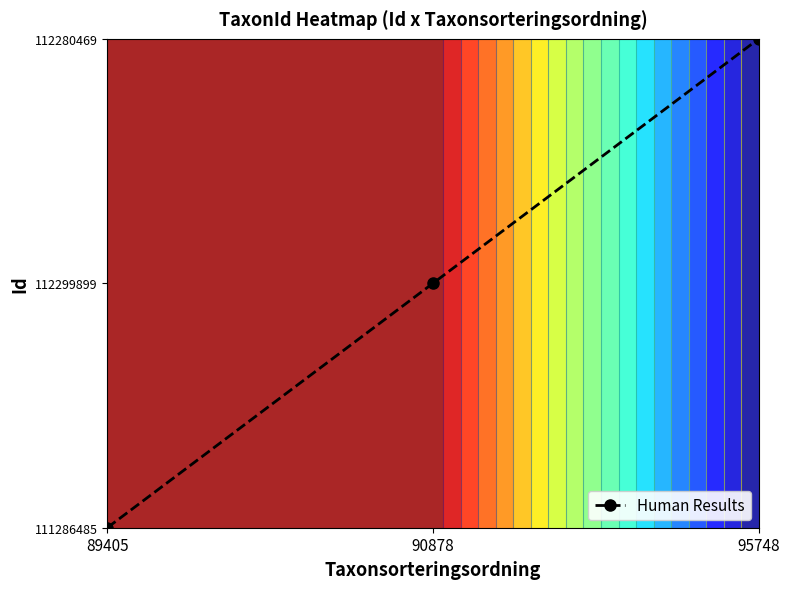

What is the sum of the values at 95748 and 89405?

2